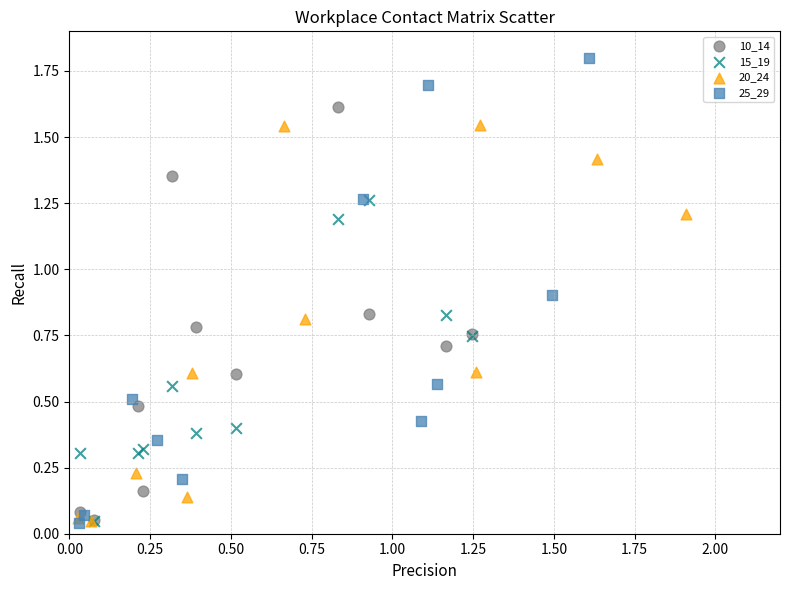

Which series has the widest spread of Y values?

25_29